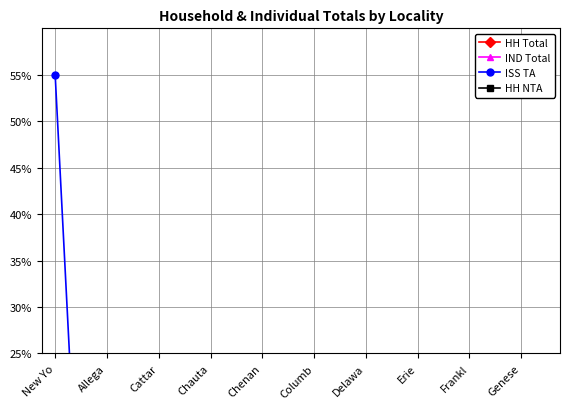

Reading left to right, what are all the values shown in this chart?

HH Total: 0.5	0.0	0.0	0.0	0.0	0.0	0.0	0.0	0.0	0.0	0.0	0.0	0.0	0.0	0.0	0.0	0.0	0.0	0.0	0.0
IND Total: 0.9	0.0	0.0	0.0	0.0	0.0	0.0	0.0	0.0	0.0	0.0	0.0	0.0	0.0	0.1	0.0	0.0	0.0	0.0	0.0
ISS TA: 55.0	0.6	0.1	0.6	0.1	0.1	0.4	0.3	0.1	0.2	0.1	0.1	0.1	0.3	2.5	0.0	0.1	0.1	0.1	0.1
HH NTA: 0.2	0.0	0.0	0.0	0.0	0.0	0.0	0.0	0.0	0.0	0.0	0.0	0.0	0.0	0.0	0.0	0.0	0.0	0.0	0.0